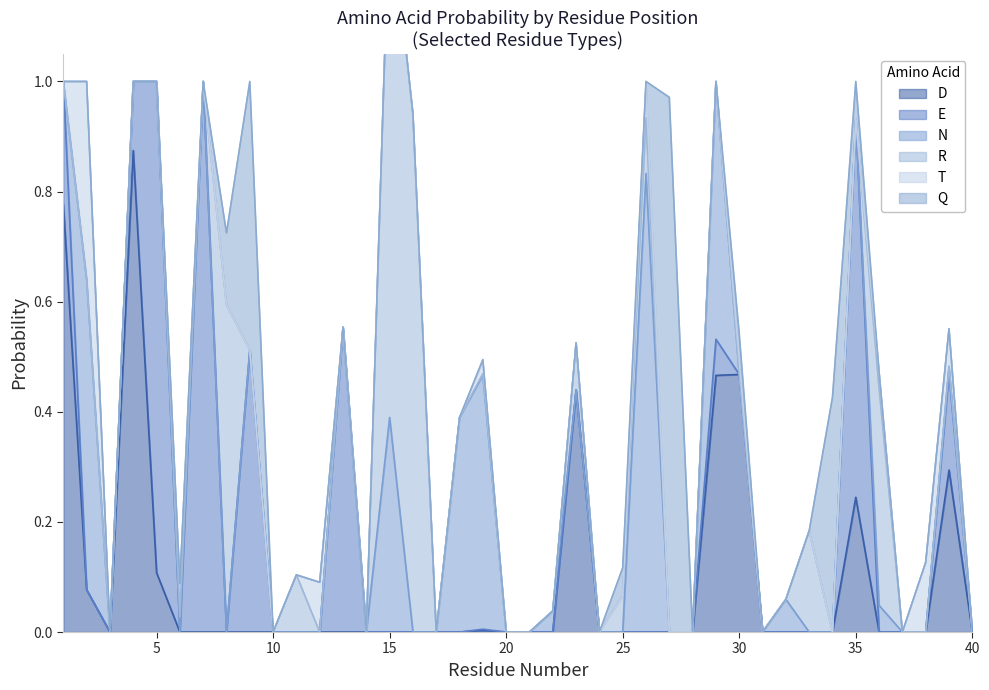

Which series has the widest spread of values?

E